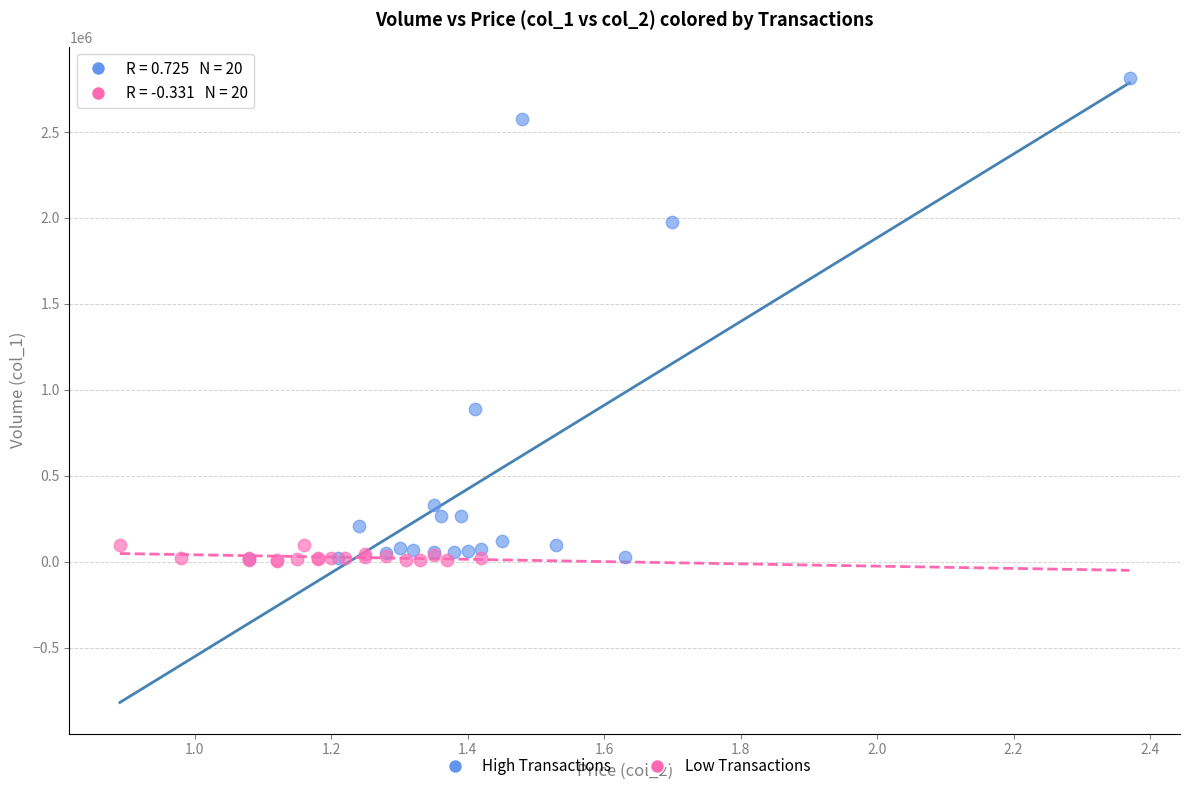

What are all the series names shown in the legend?

High Transactions, Low Transactions